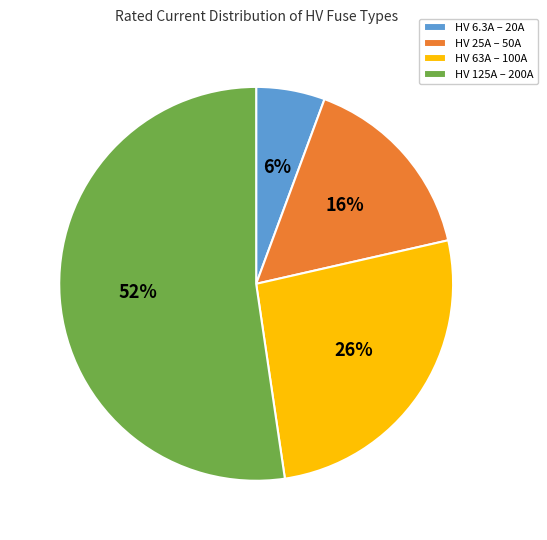

What is the majority slice?

HV 125A – 200A